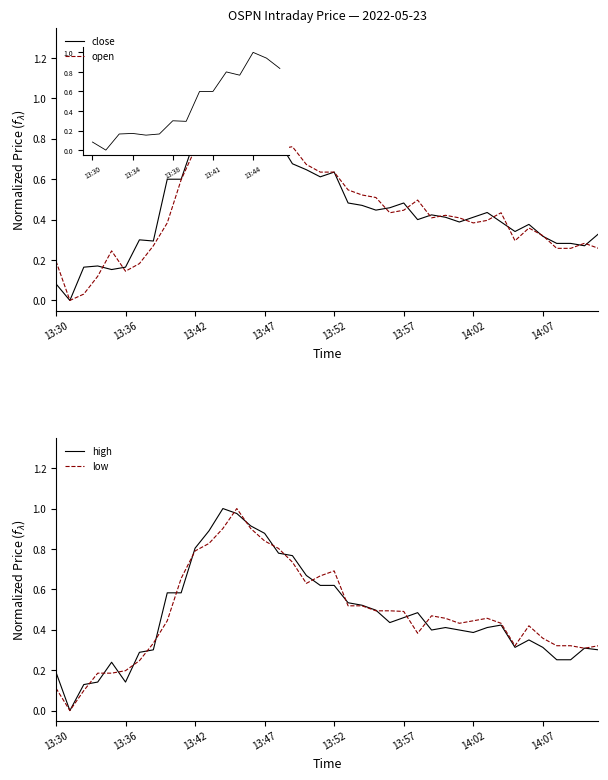

How many interior local peaks does the open series have?

9